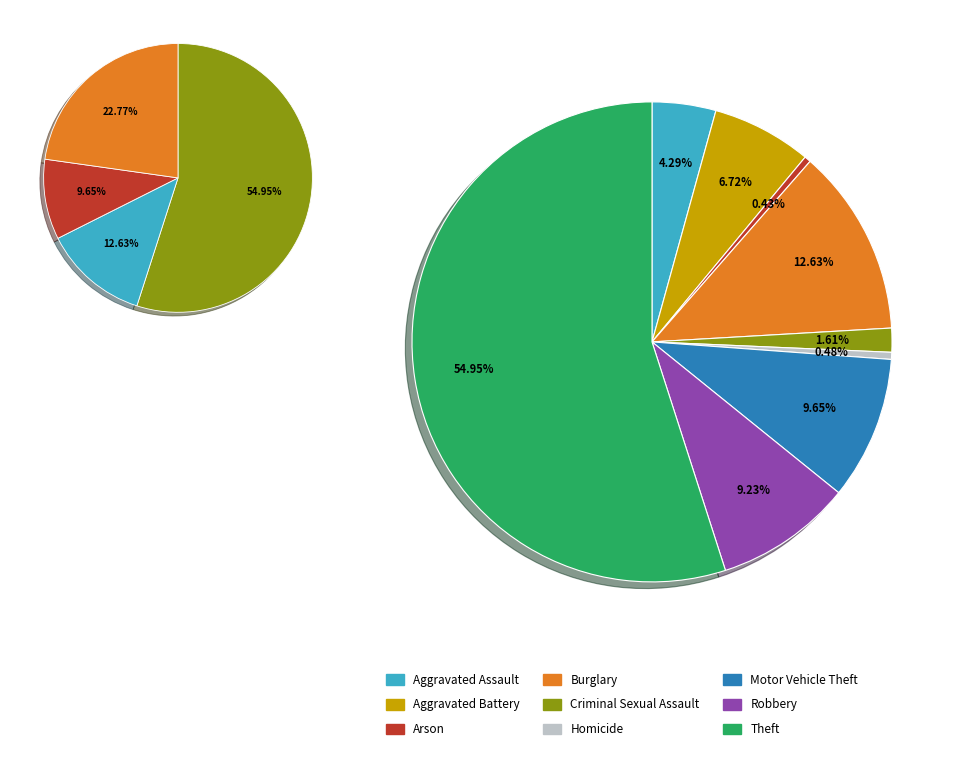

Is Aggravated Assault the majority of the pie?

No